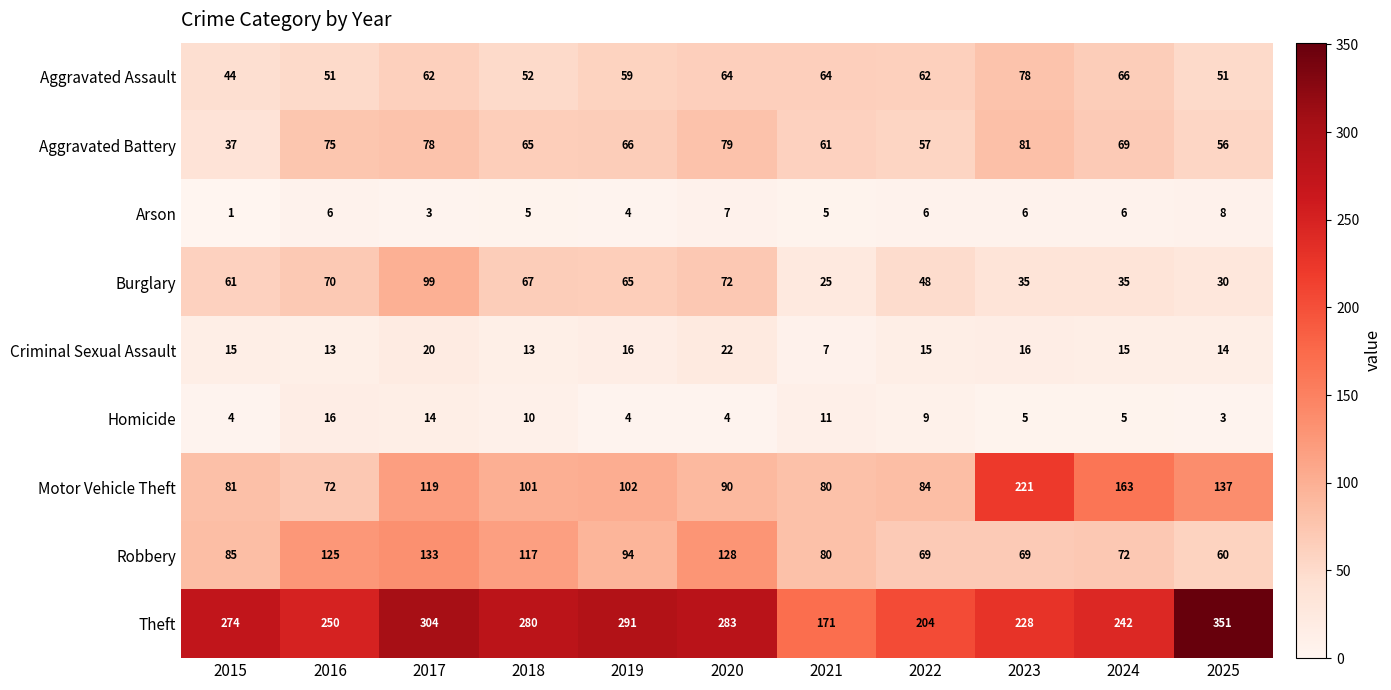

Between 2016 and 2020, which series saw the biggest shift?

Theft